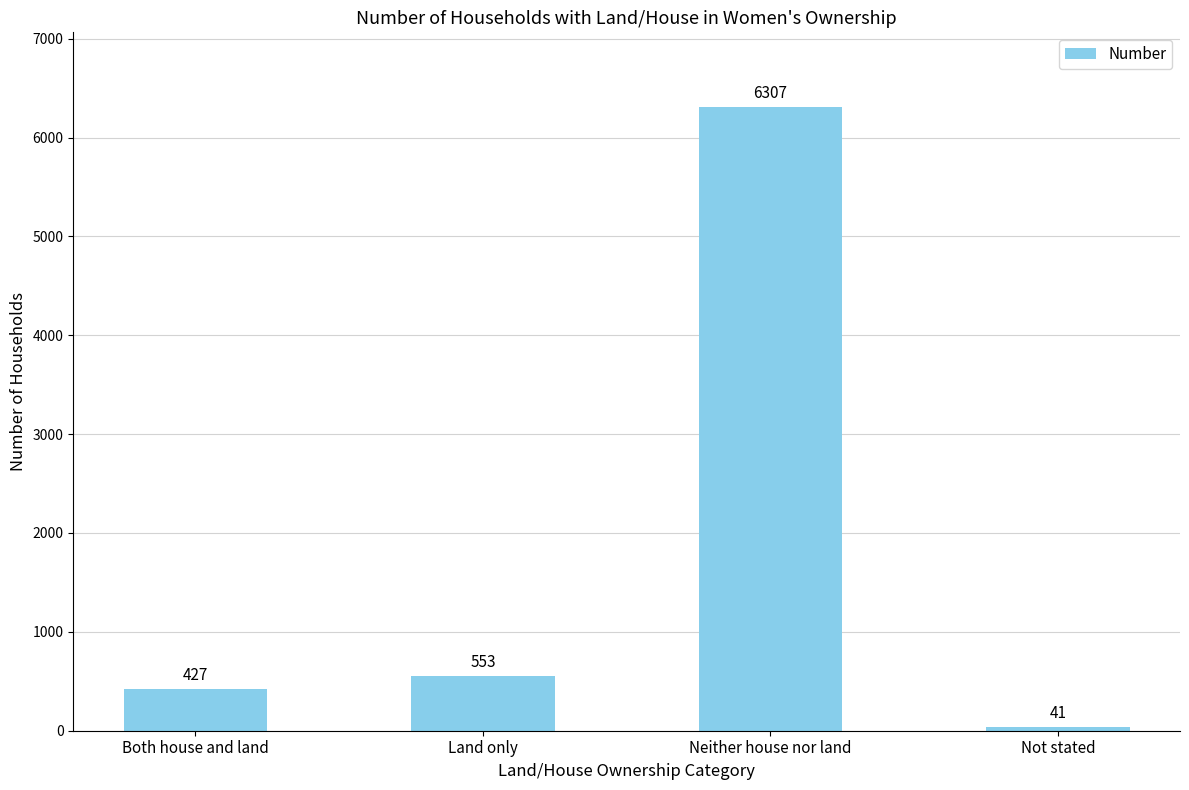

How many data points does each series have?

4